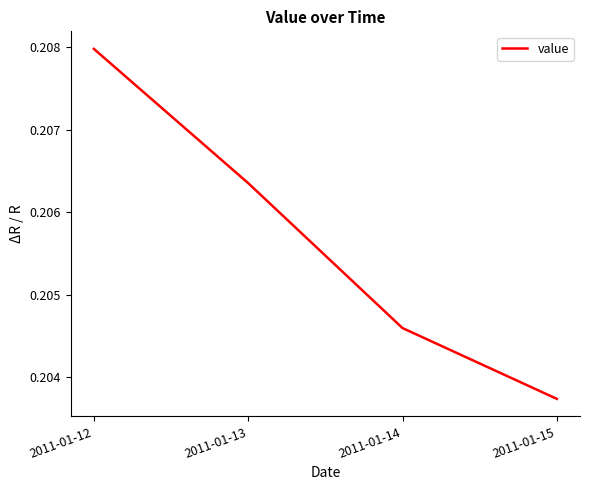

True or false: the data shows 0.3 at 2011-01-13.

False